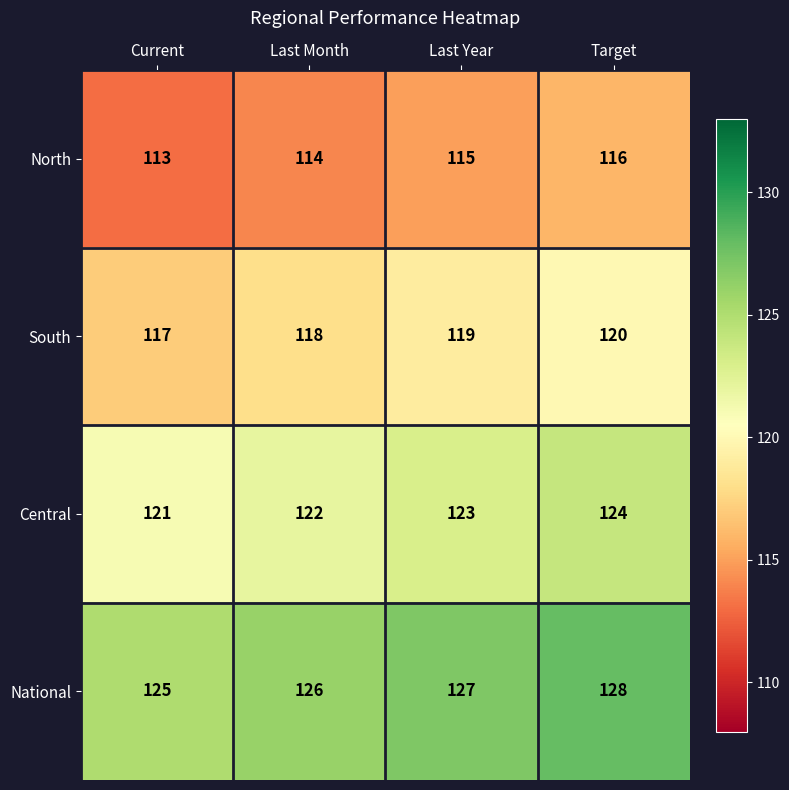

How many categories are shown in the chart?

4